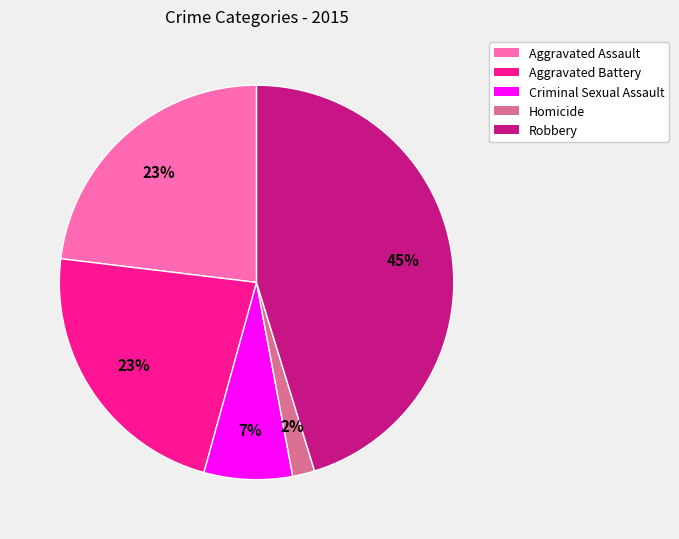

To the nearest percent, what portion does Aggravated Battery represent?

23%